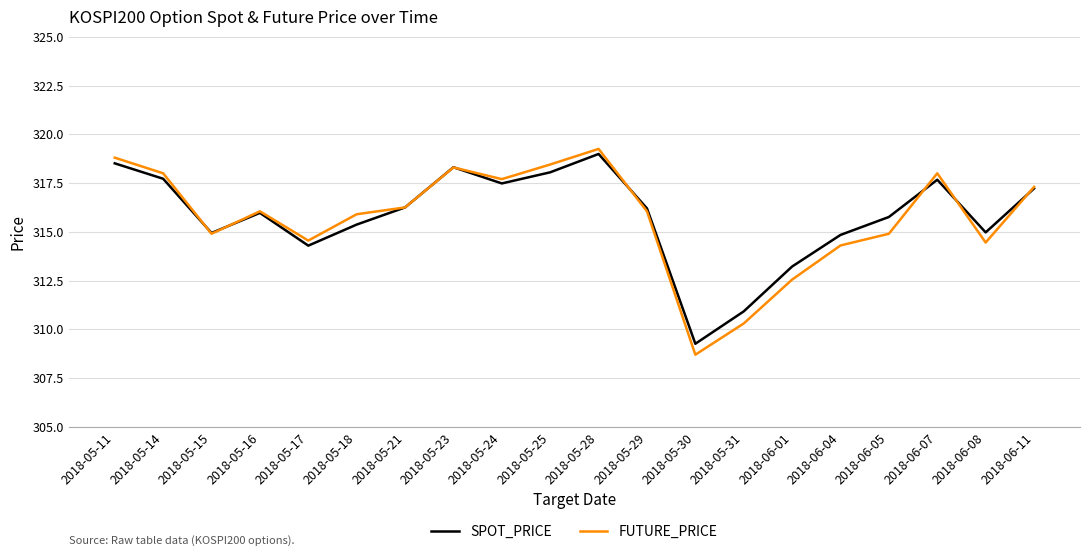

Is it true that SPOT_PRICE equals 143.6 at 2018-05-18?

False